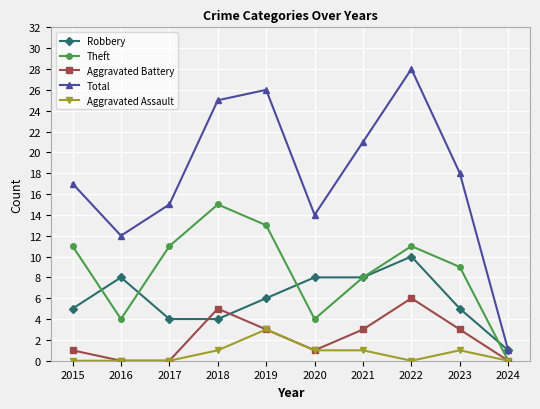

Is this an area chart (filled region under the line)?

No